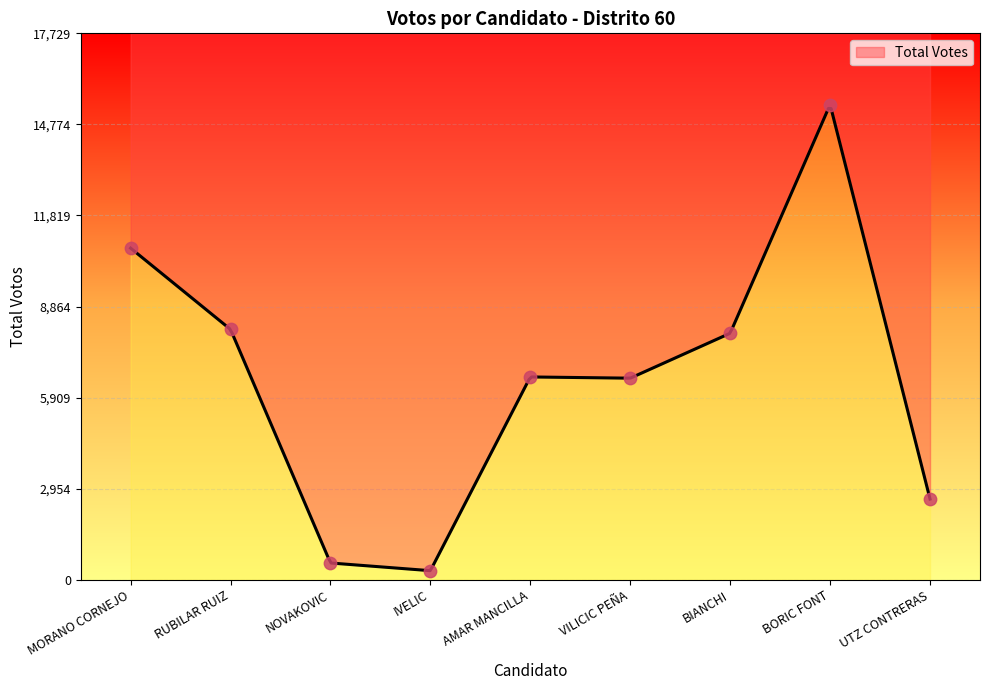

Which has a higher value, BIANCHI or VILICIC PEÑA?

BIANCHI